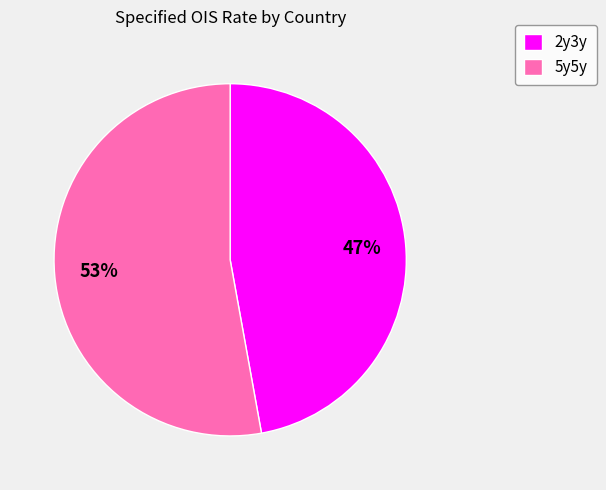

Between 5y5y and 2y3y, which is larger?

5y5y